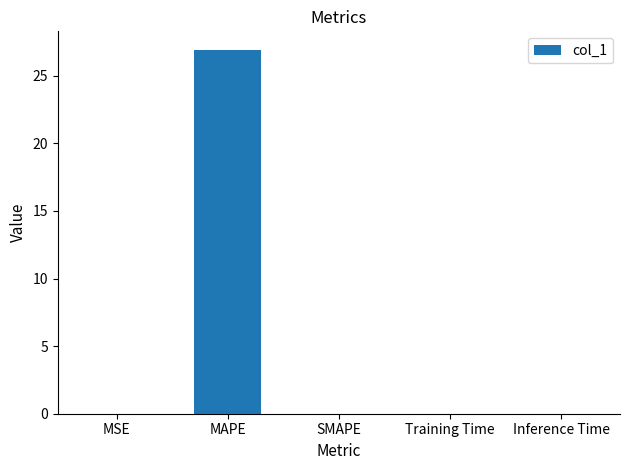

Which has a higher value, Training Time or MAPE?

MAPE